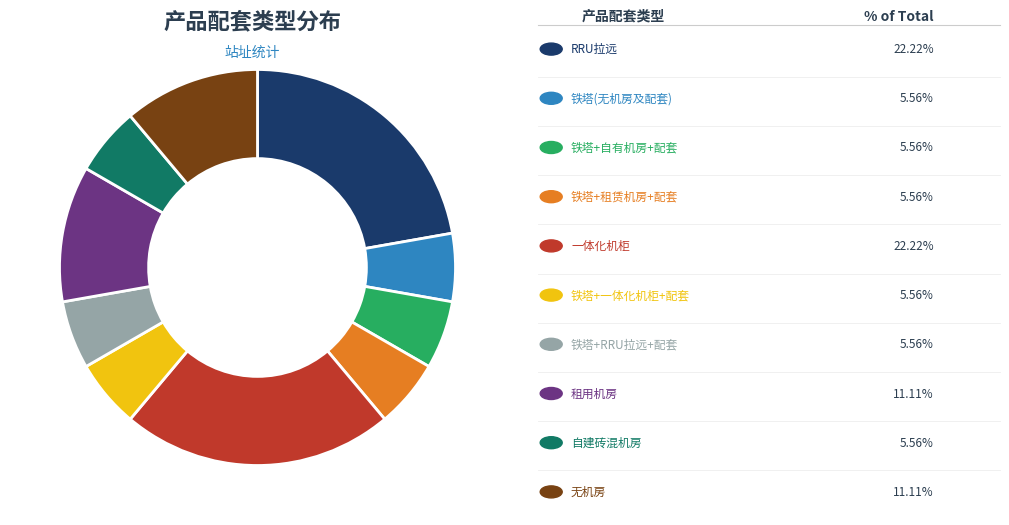

Is there any slice that represents more than half of the pie?

No